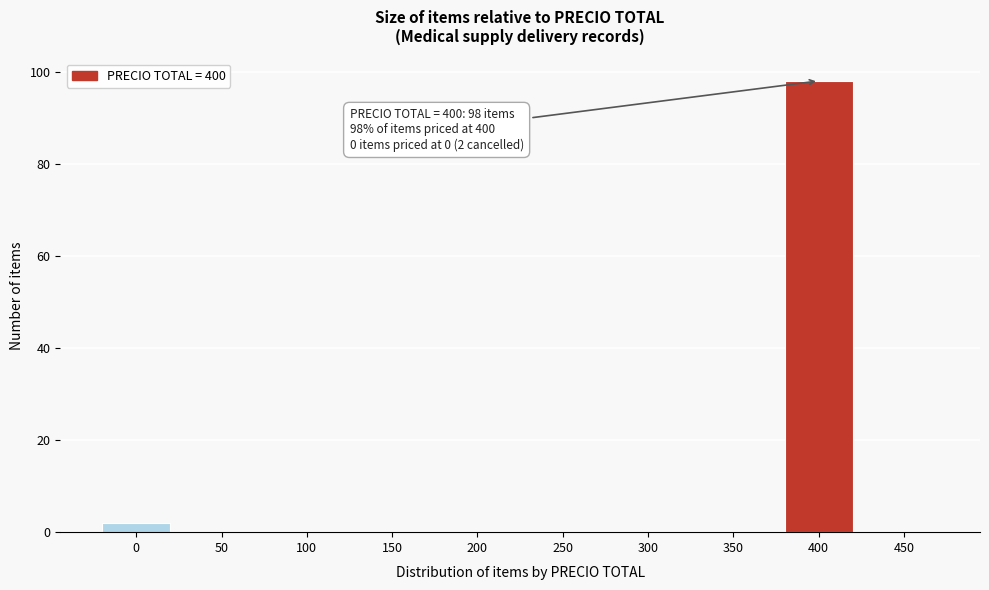

Reading right to left, what are all the values shown in this chart?

450=0	400=98	350=0	300=0	250=0	200=0	150=0	100=0	50=0	0=2